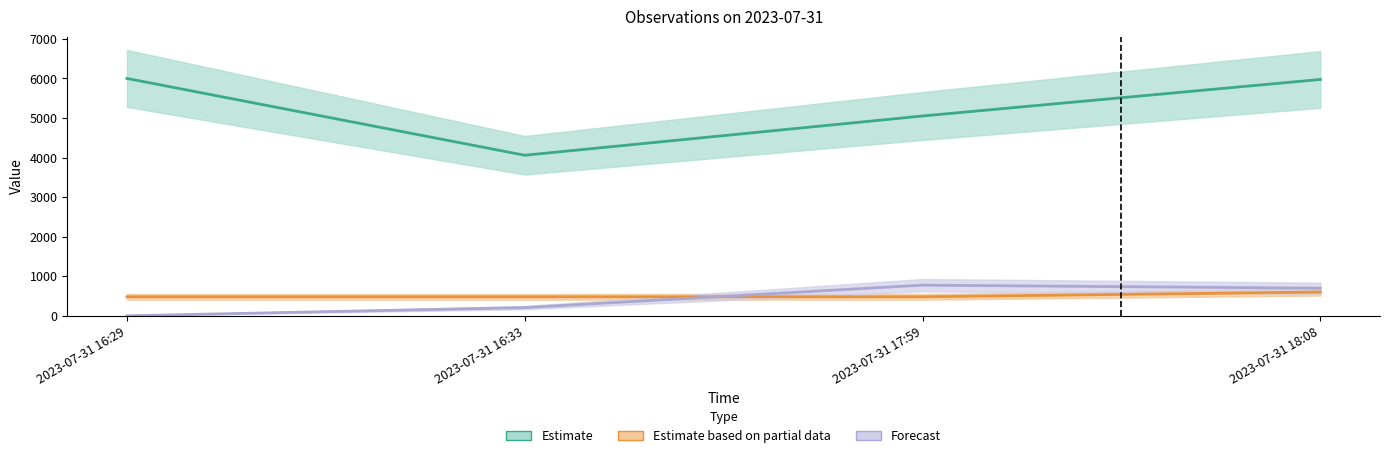

At how many categories does at least one series exceed 4885?

3